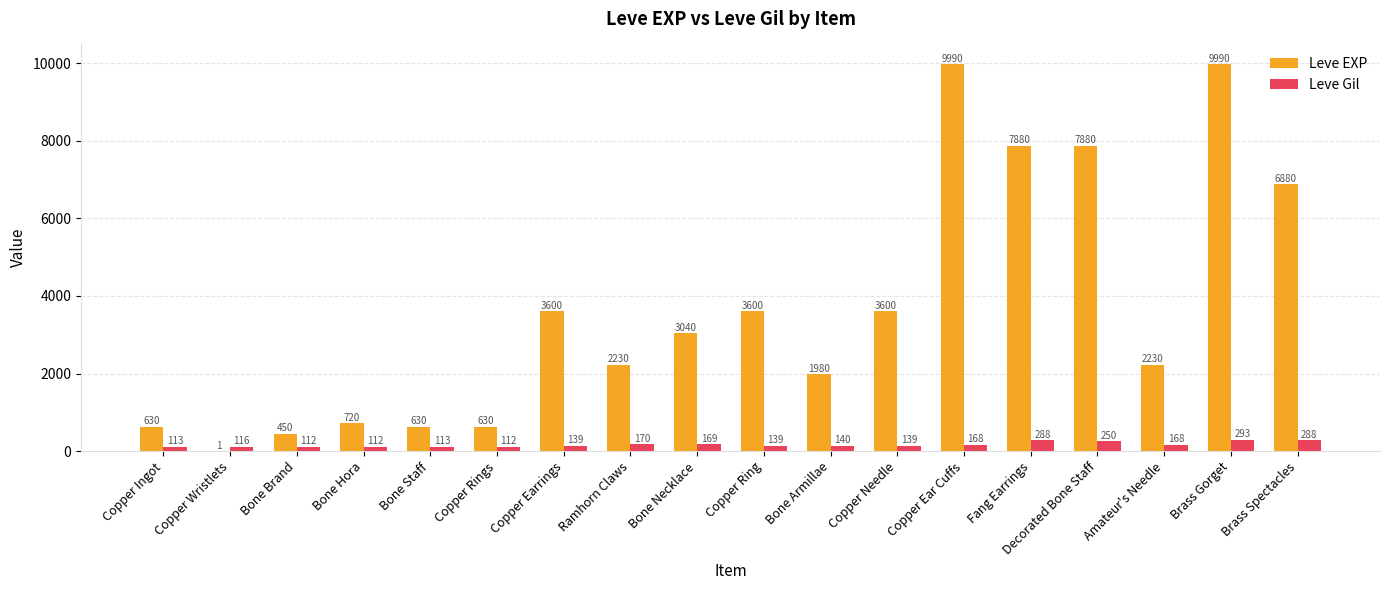

Read the Leve Gil value at Copper Ring, to the nearest 50.

150